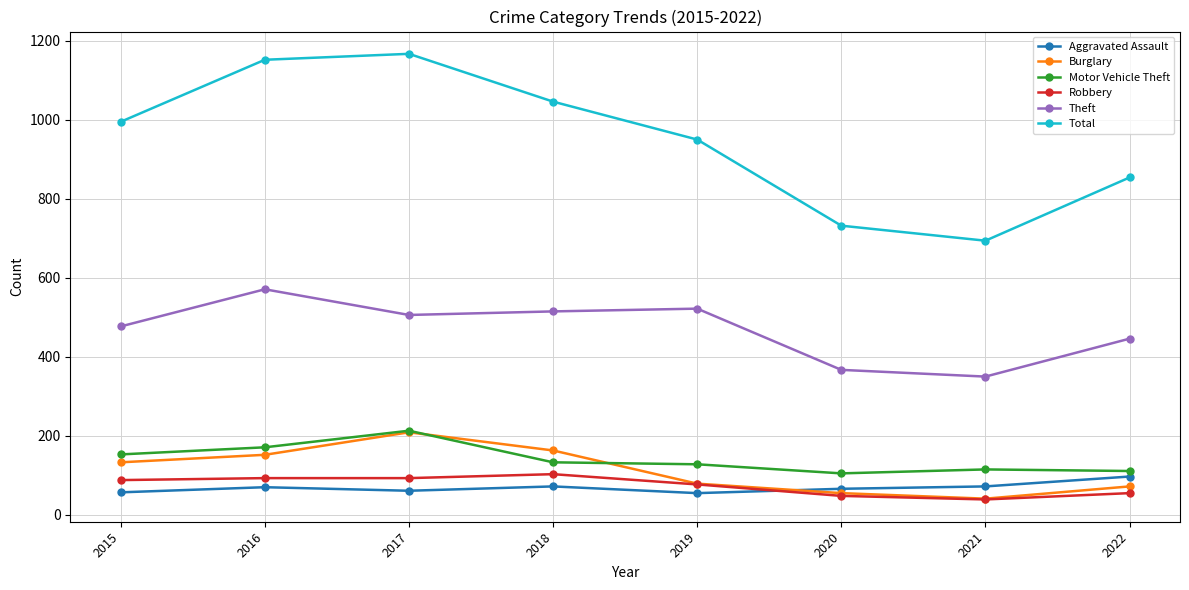

Is it true that Theft equals 350 at 2021?

True